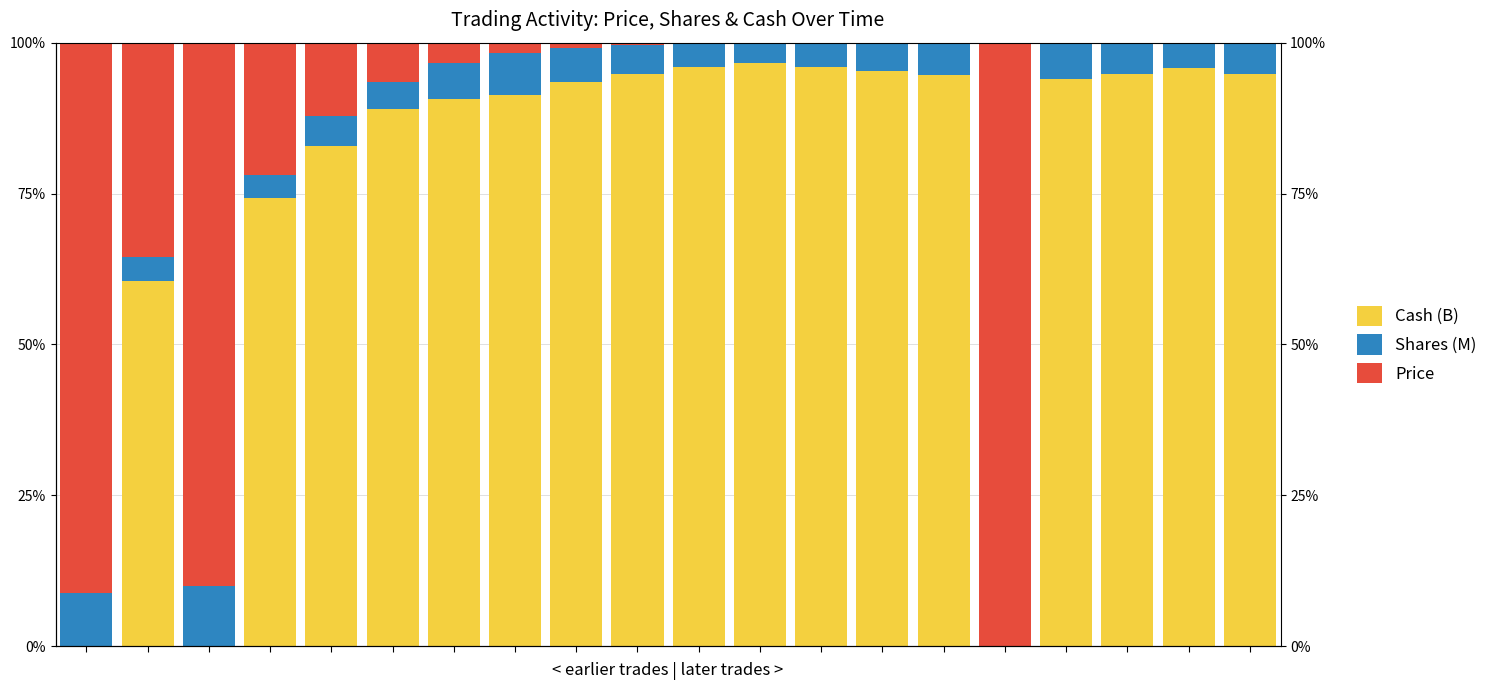

Rank the series by their average value, from lowest to highest.

Shares (M), Price, Cash (B)